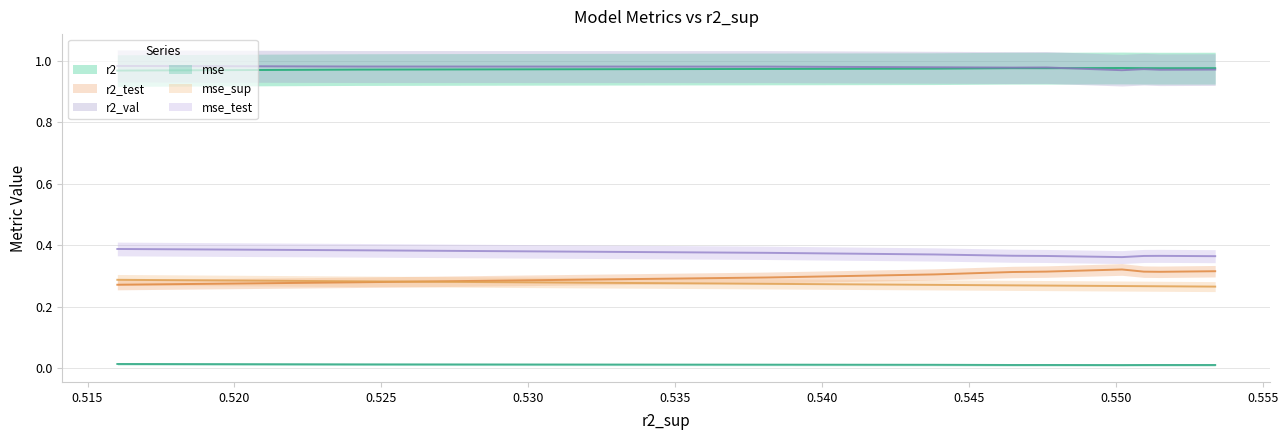

True or false: r2_test and r2 cross at least once.

False